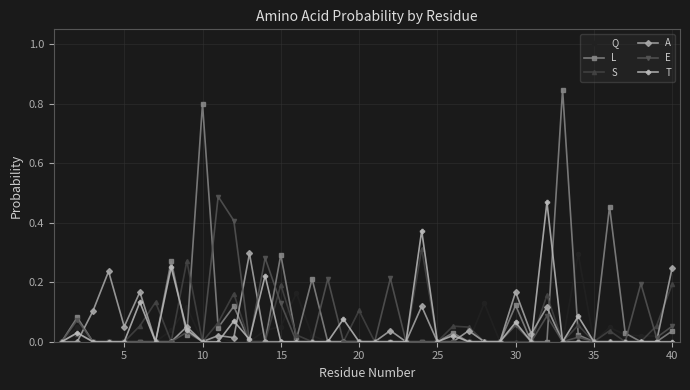

True or false: L has more than 2 interior local peaks.

True